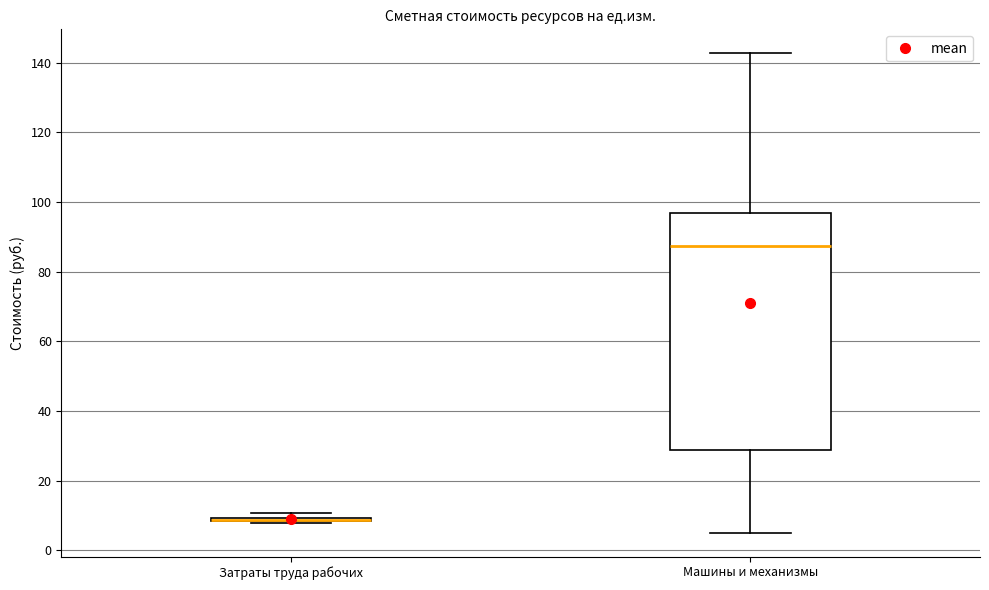

Which box is the tallest, from its lower edge to its upper edge?

Машины и механизмы